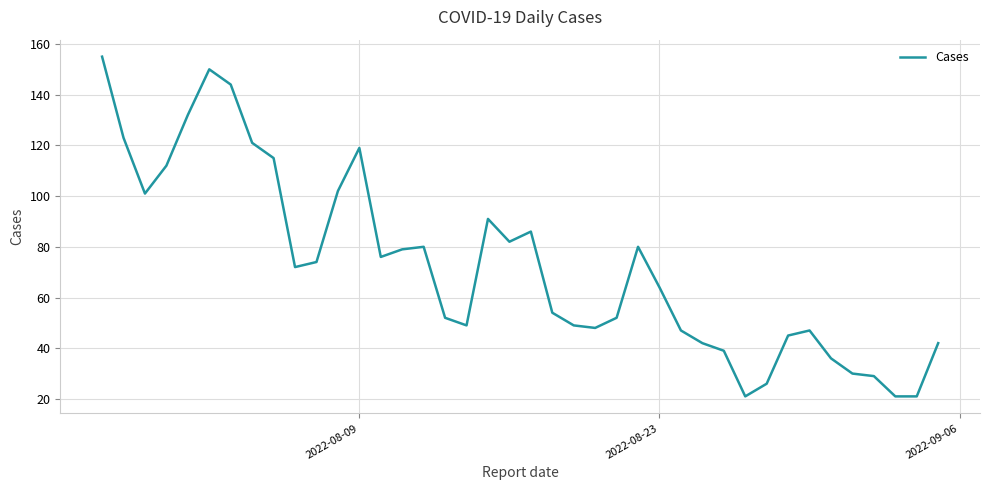

What is the maximum value shown in the chart?

155